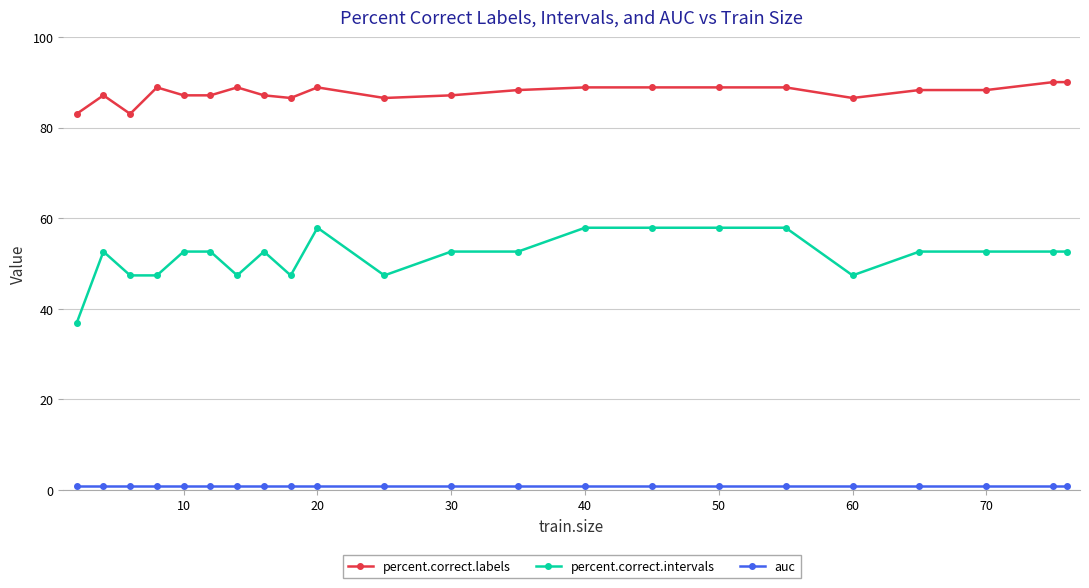

Which series has the largest range (max minus min)?

percent.correct.intervals